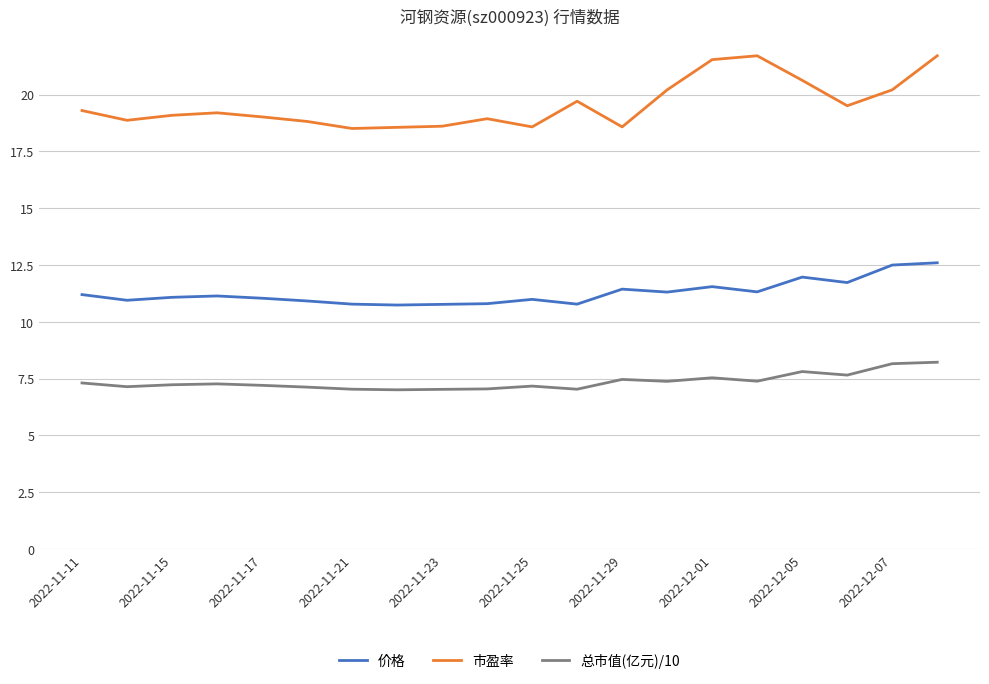

At how many categories does at least one series exceed 10?

20